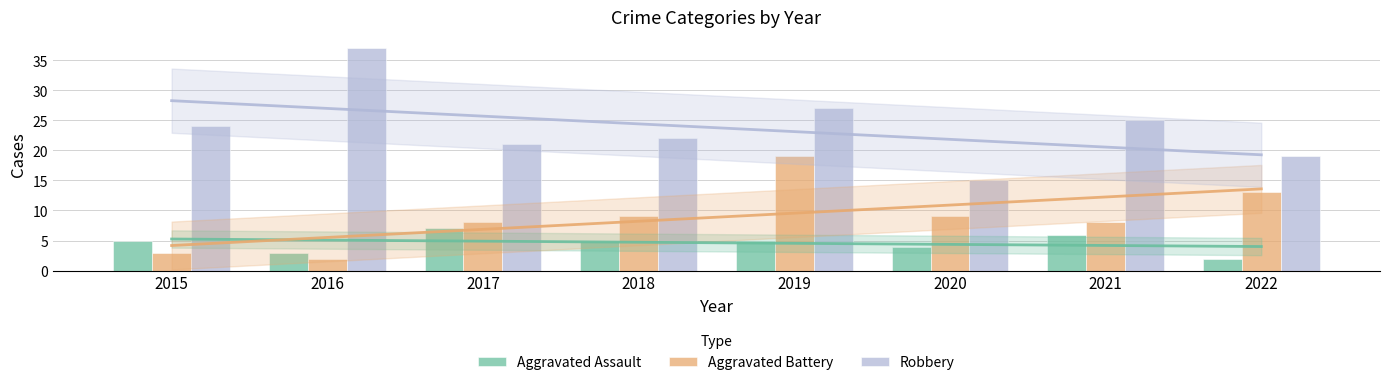

List the series in order of their overall mean, highest first.

Robbery, Aggravated Battery, Aggravated Assault